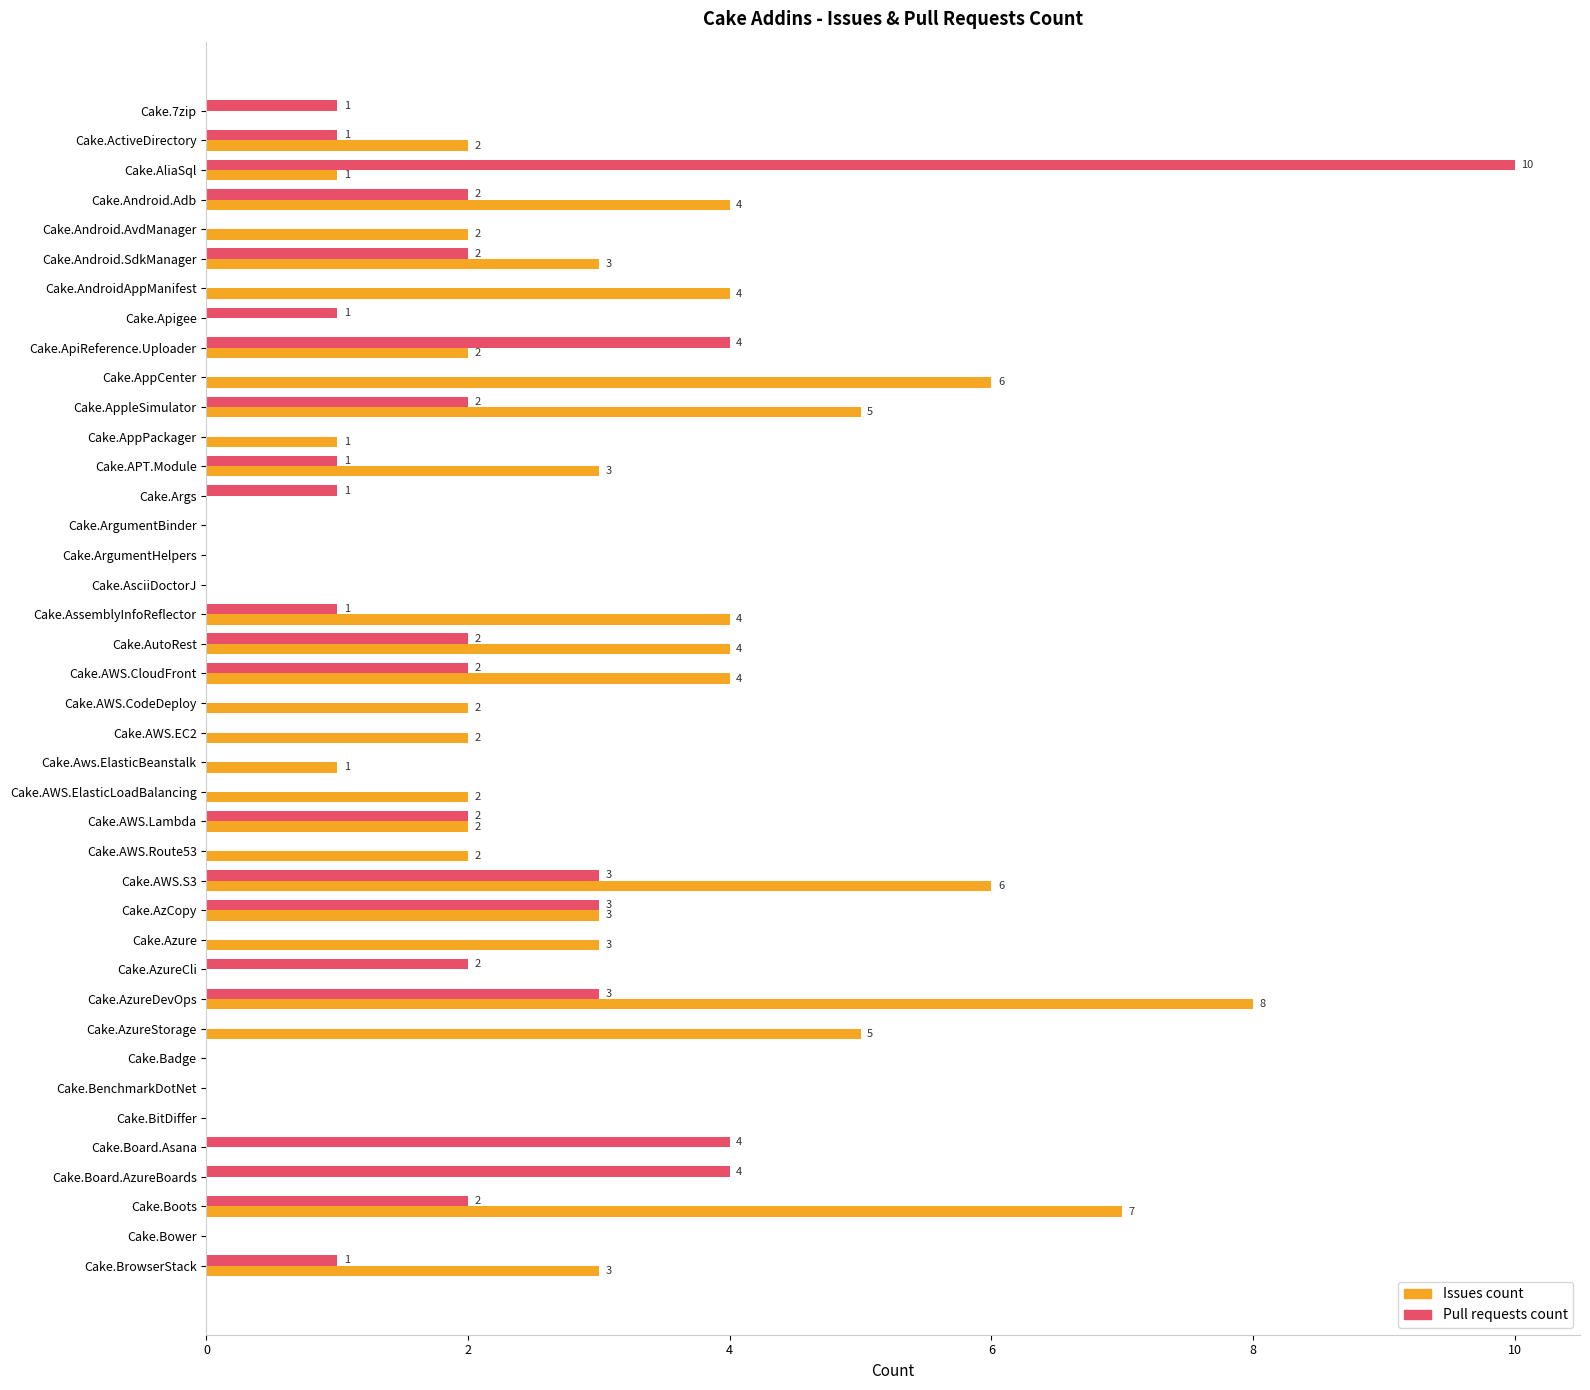

How many Pull requests count values are between 0 and 2?

33